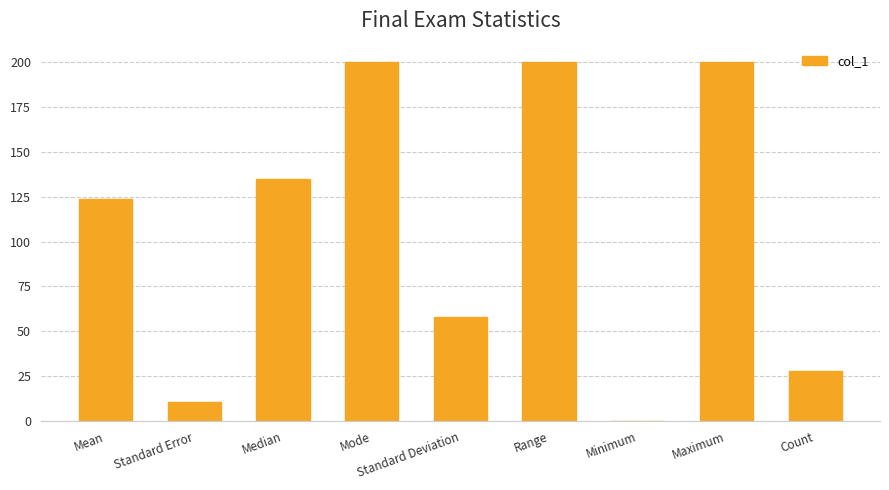

Between Standard Error and Standard Deviation, which is larger?

Standard Deviation